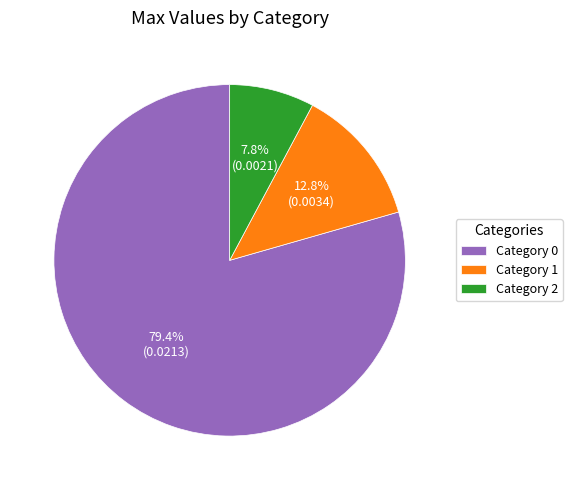

To the nearest percent, what is the average slice percentage?

33%